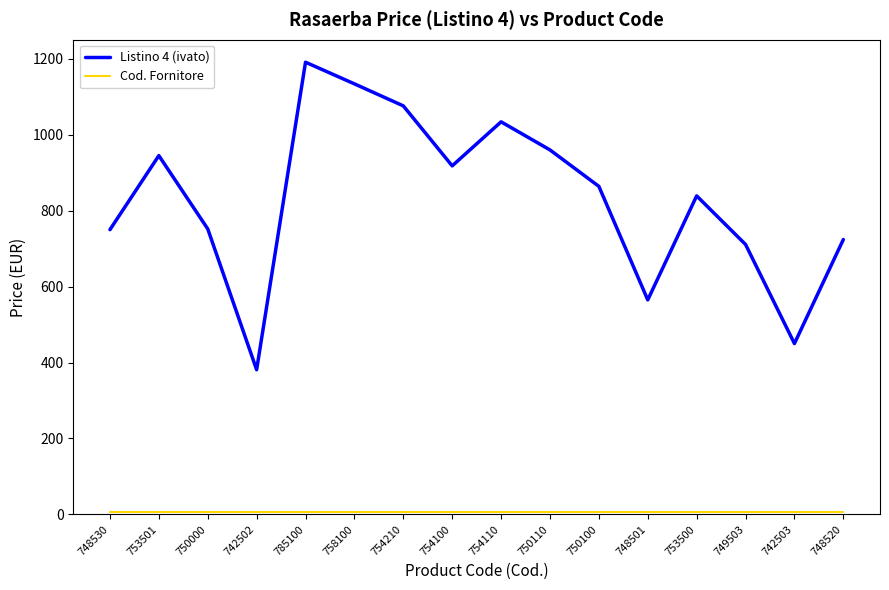

What is the greatest value displayed?

1191